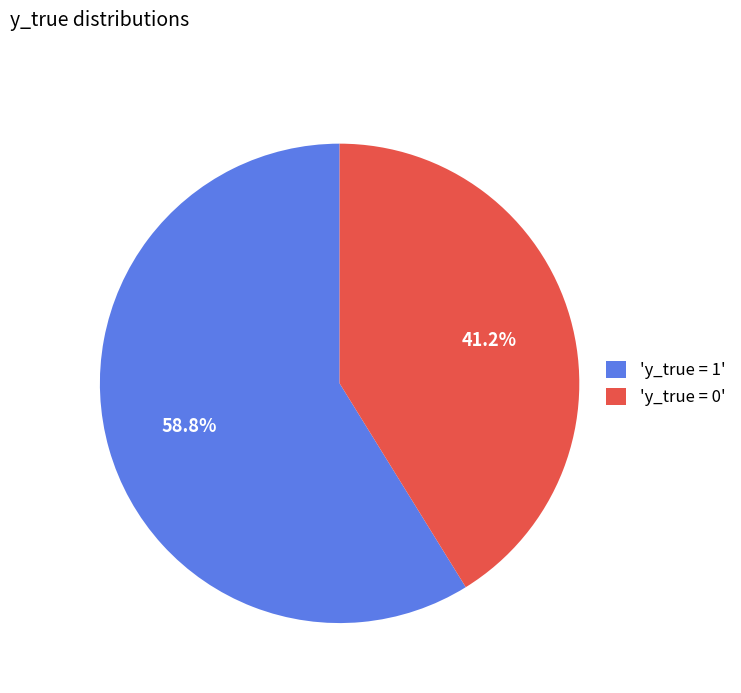

Which slice is the smallest?

'y_true = 0'